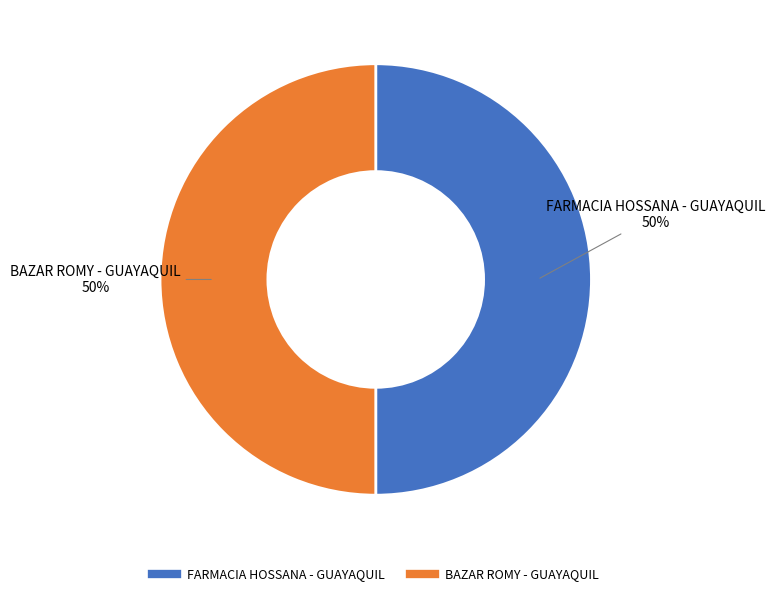

Do FARMACIA HOSSANA - GUAYAQUIL and BAZAR ROMY - GUAYAQUIL together represent more than half of the pie?

Yes